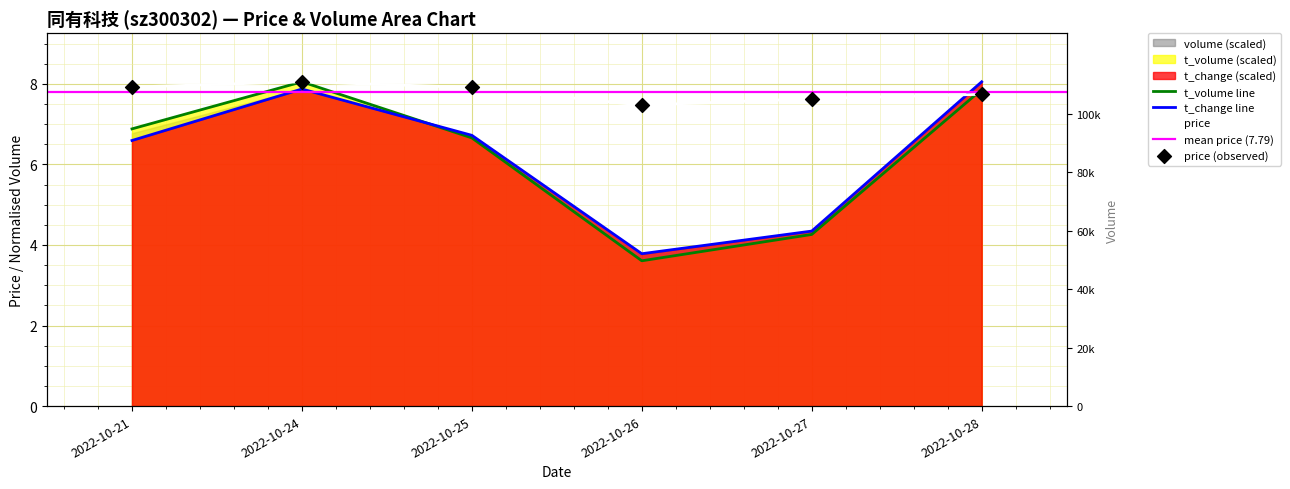

Is the value of price at 2022-10-28 greater than the value of t_volume at 2022-10-28?

No